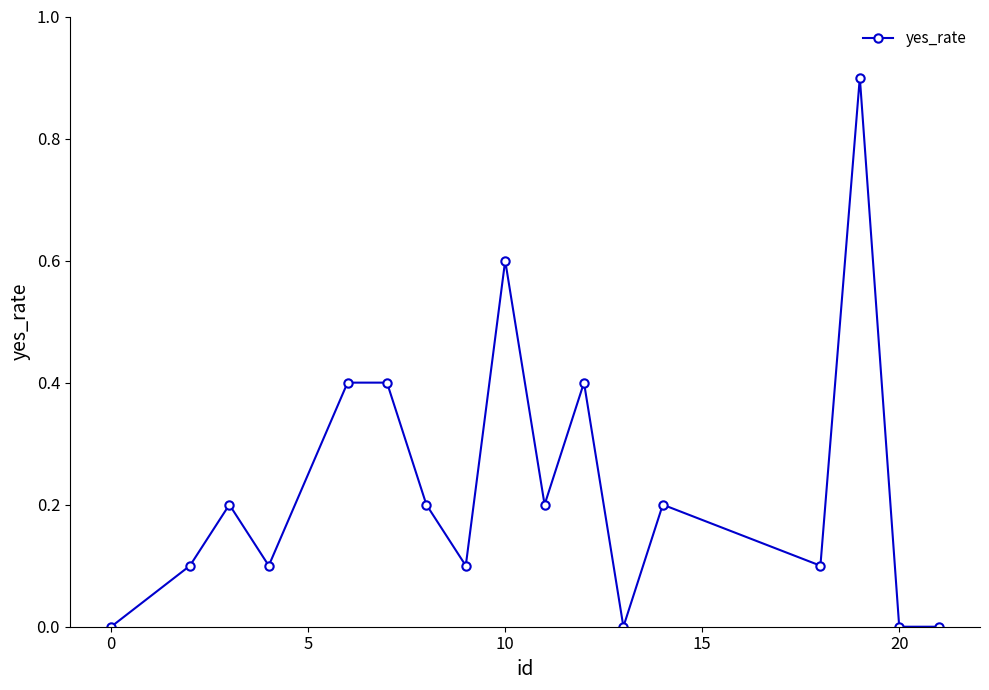

What is the value of the 5th point from the left?

0.4